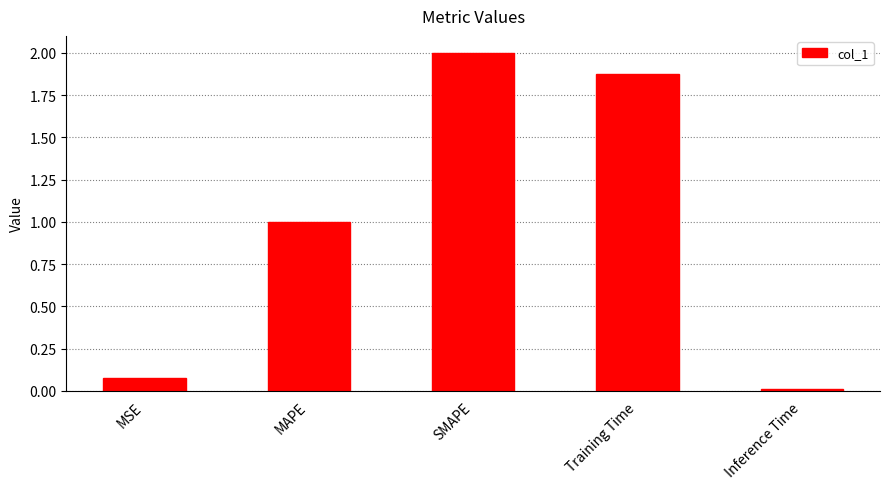

What is the sum of the values at Training Time and SMAPE?

3.9